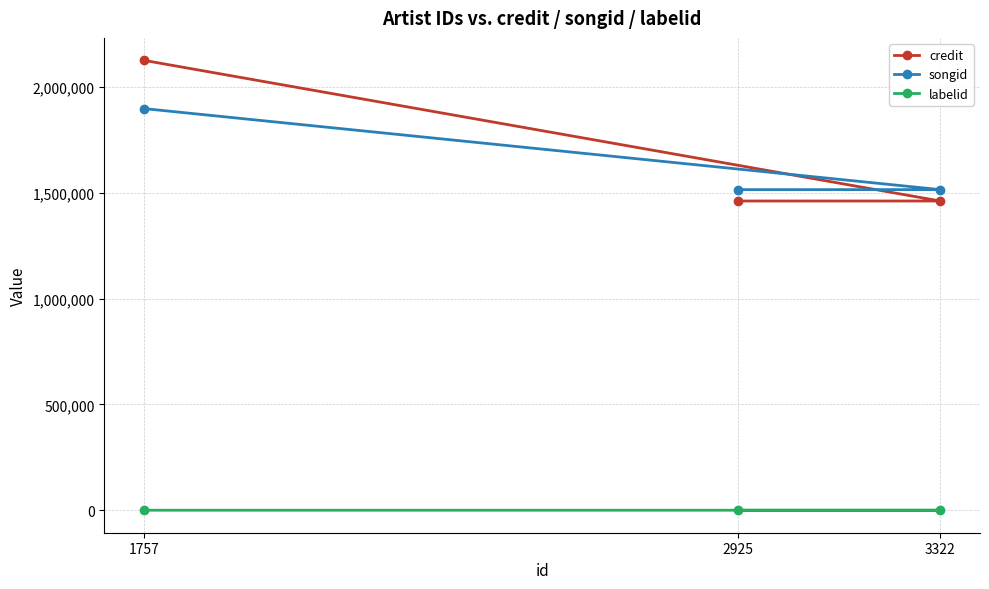

Is the value of credit at 1757 greater than the value of songid at 1757?

Yes